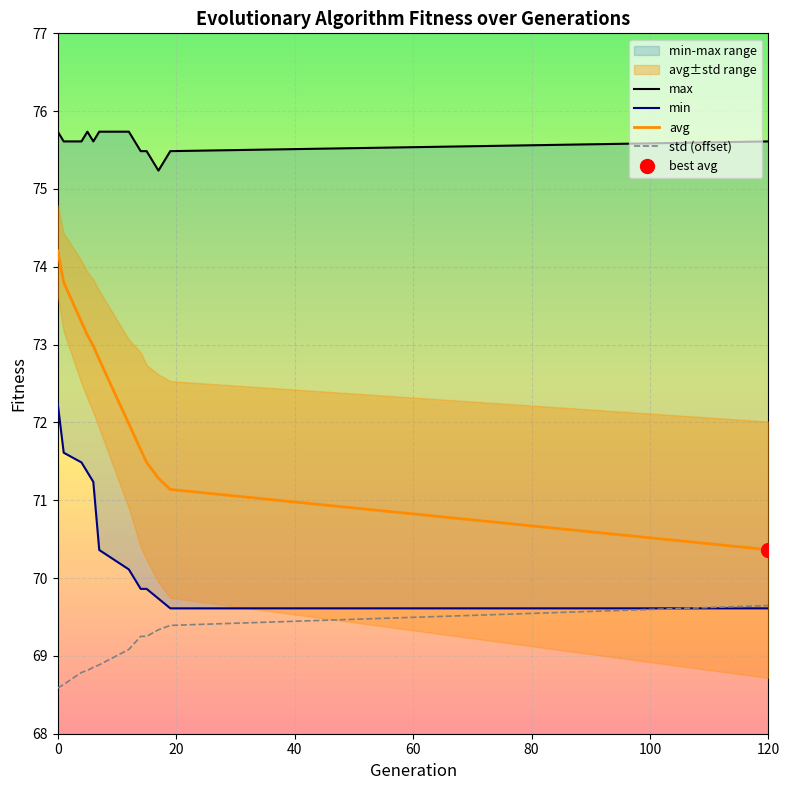

What is the lowest value of the std (offset) series?

68.6